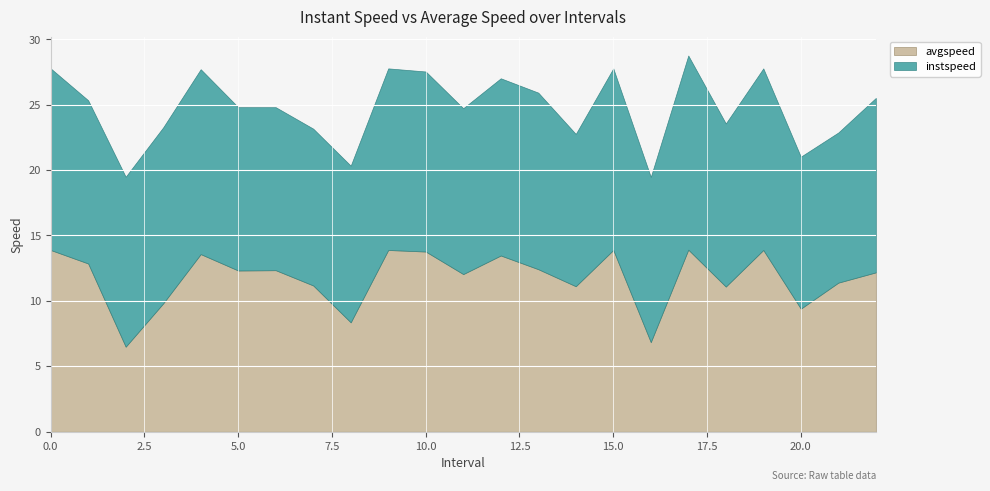

True or false: avgspeed has a value of 4.5 at 8.

False